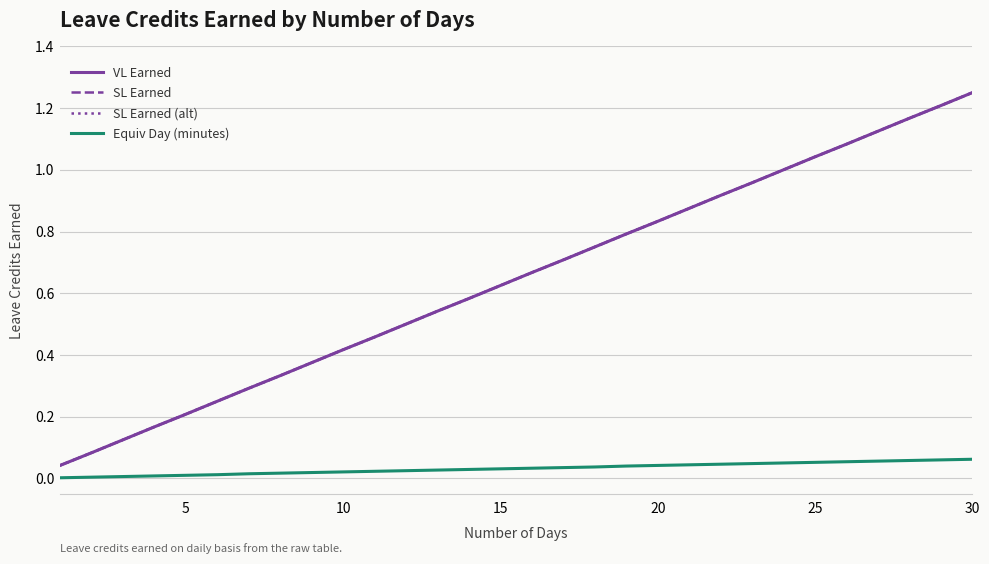

True or false: SL Earned (alt) and VL Earned intersect in this chart.

False